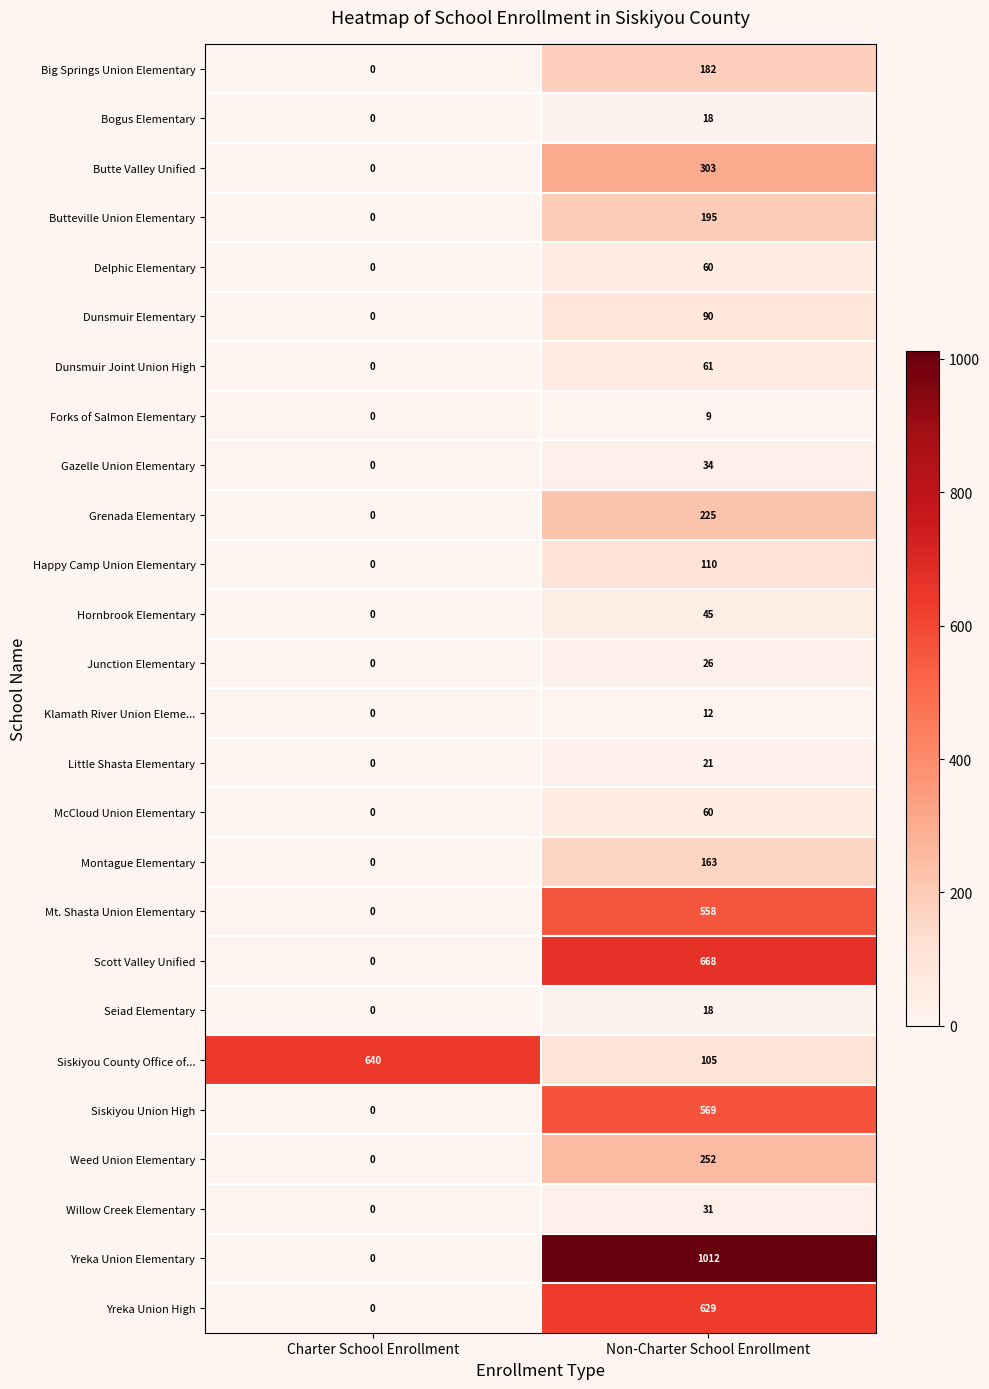

At which category does the chart reach its minimum across all series?

Charter School Enrollment